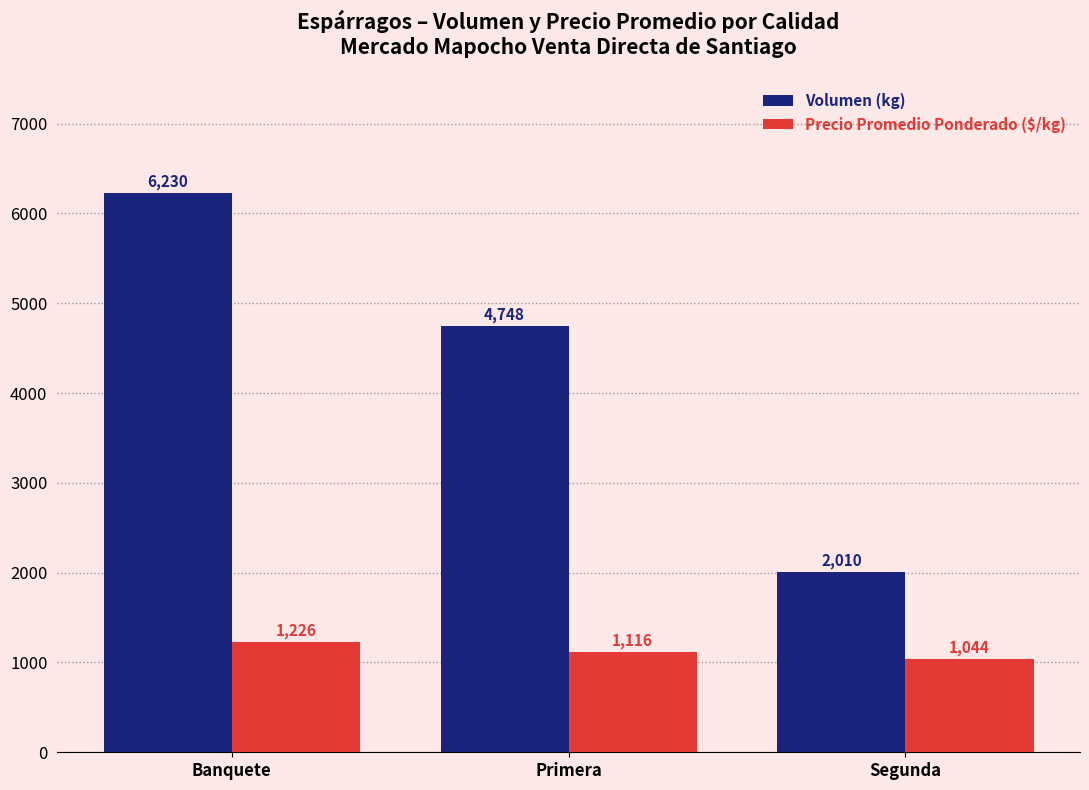

At which label does Volumen (kg) reach its peak?

Banquete